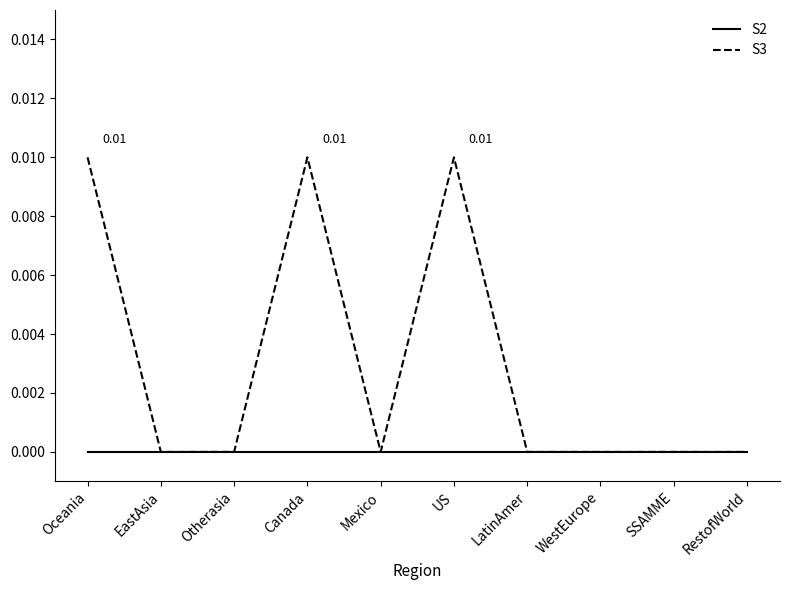

Which series changed the most between EastAsia and Canada?

S3